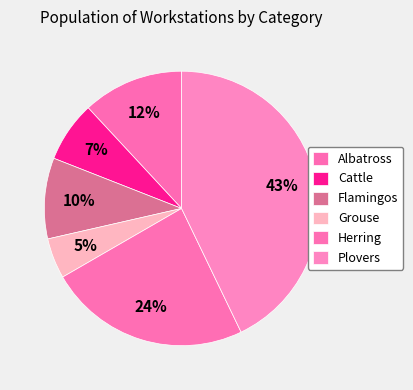

What is the smallest slice in the pie chart?

Grouse